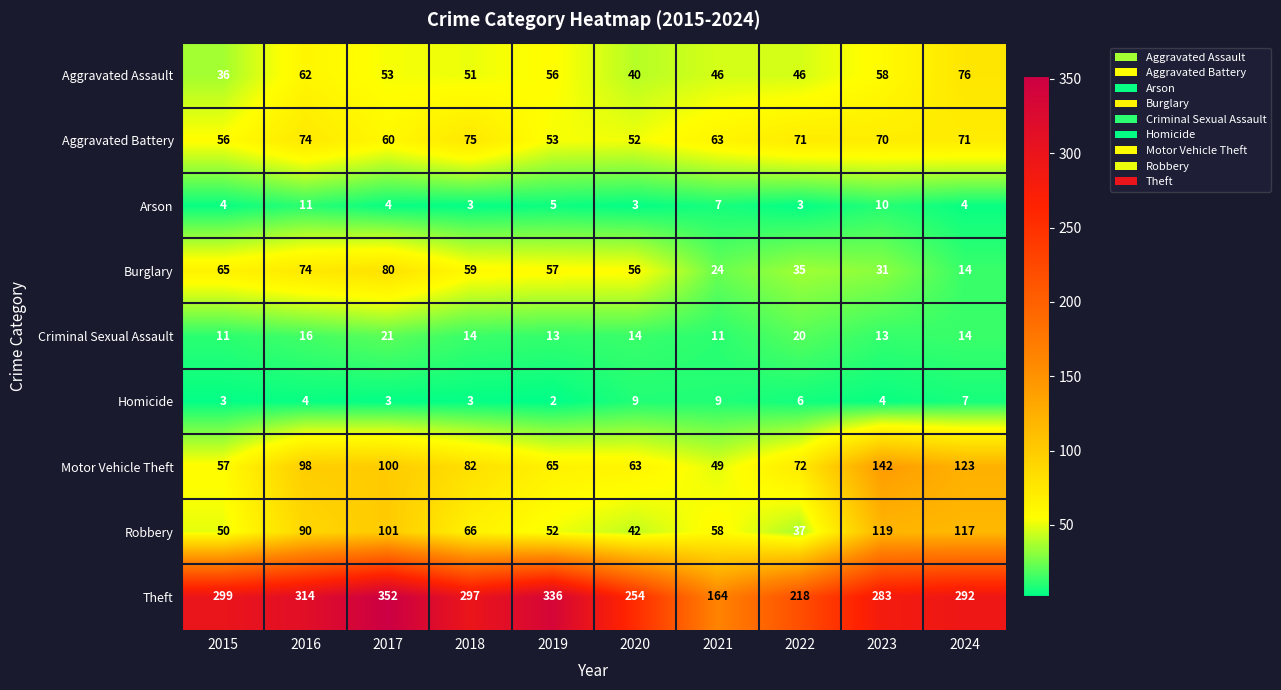

Which series has the largest range (max minus min)?

Theft